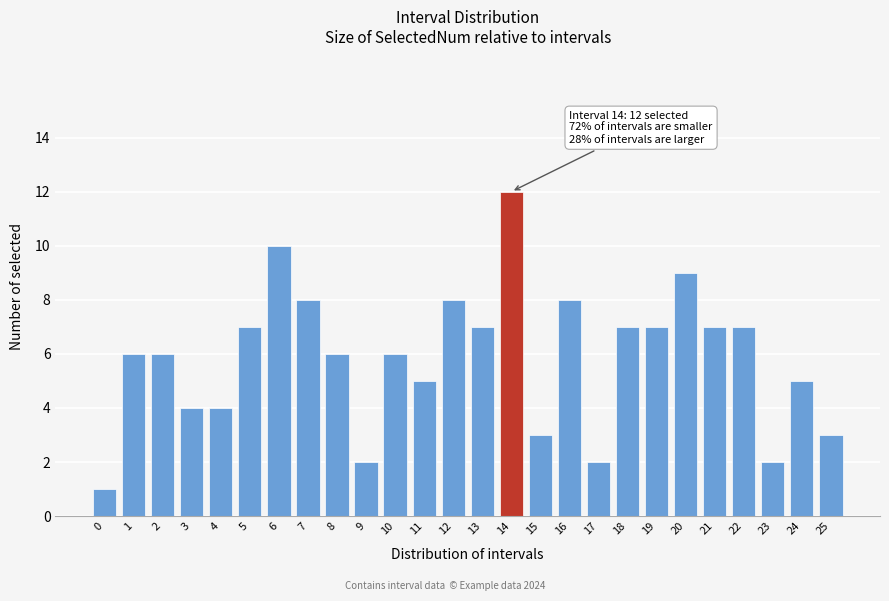

Reading left to right, list all the values displayed in this chart.

1	6	6	4	4	7	10	8	6	2	6	5	8	7	12	3	8	2	7	7	9	7	7	2	5	3